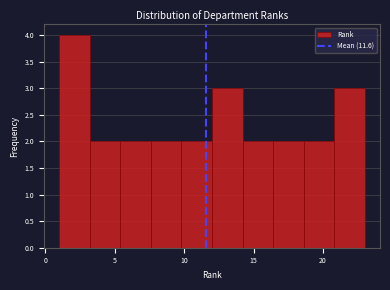

Over which range of the x-axis is the bar tallest?

1.0 to 3.2